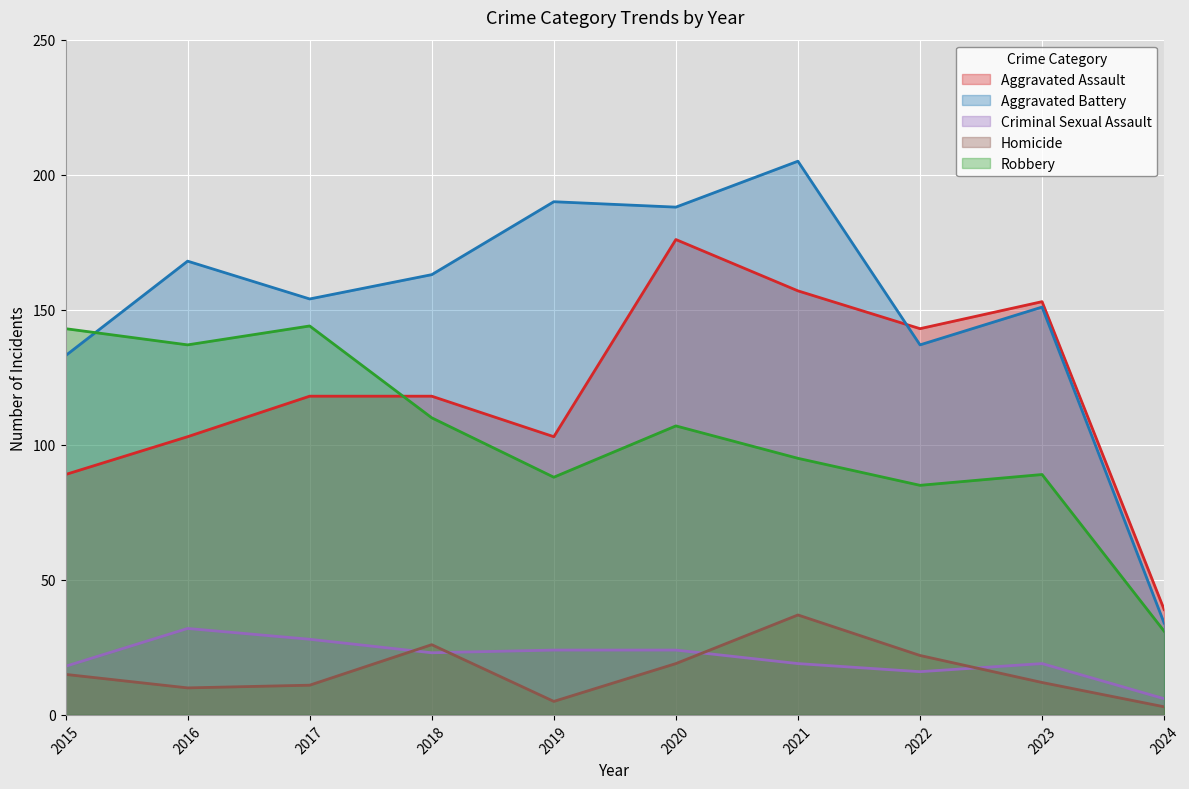

Which series changed the most between 2016 and 2018?

Robbery